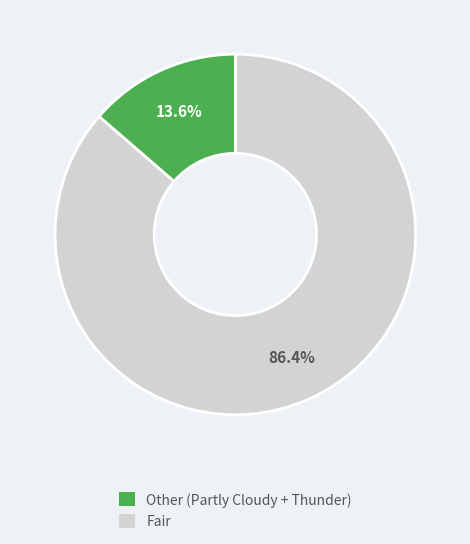

How many segments does this pie chart have?

2